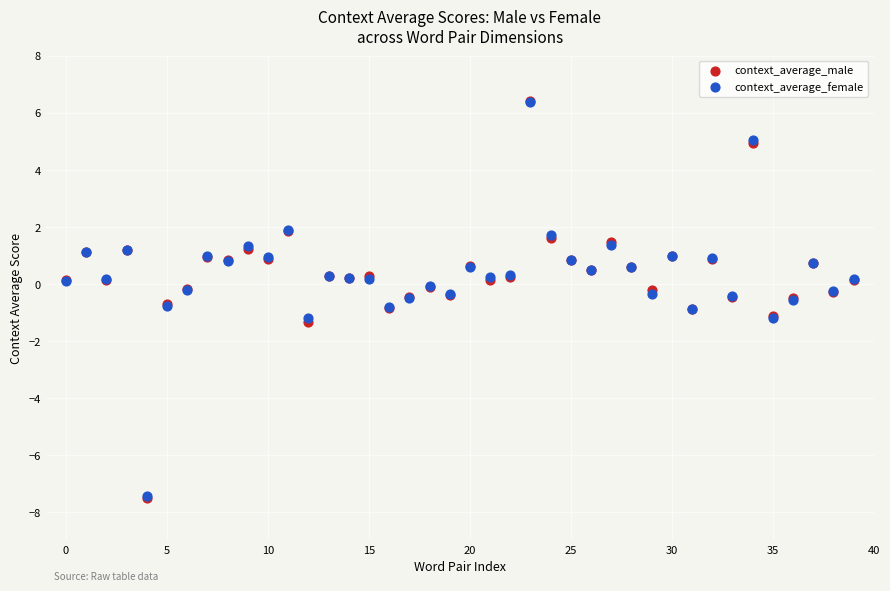

Which series has the widest spread of Y values?

context_average_male